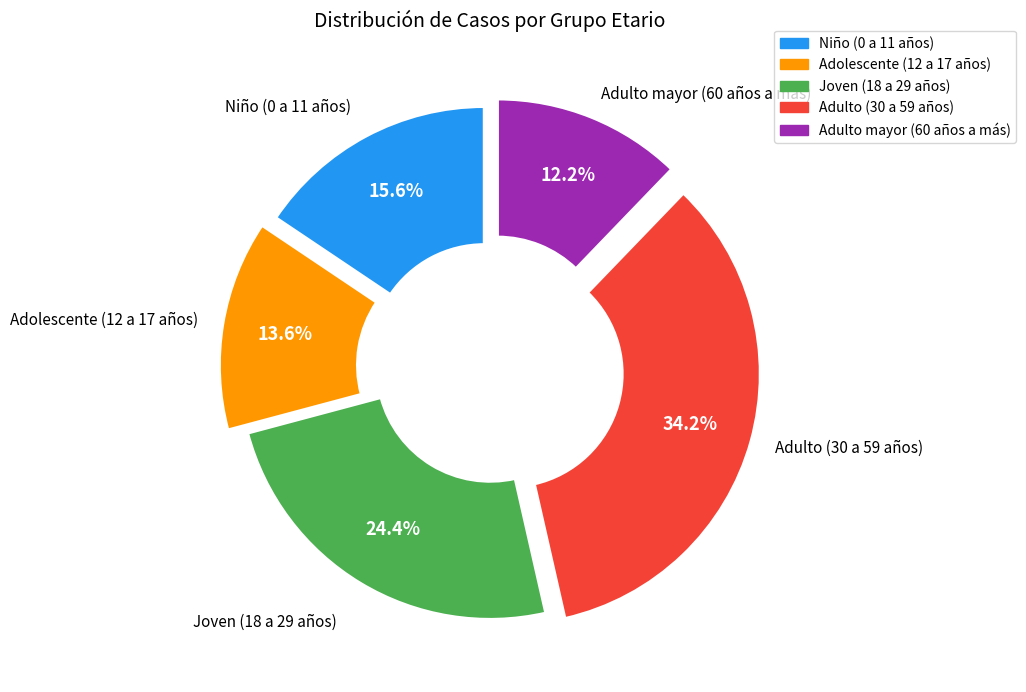

To the nearest percent, what portion does Adulto mayor (60 años a más) represent?

12%